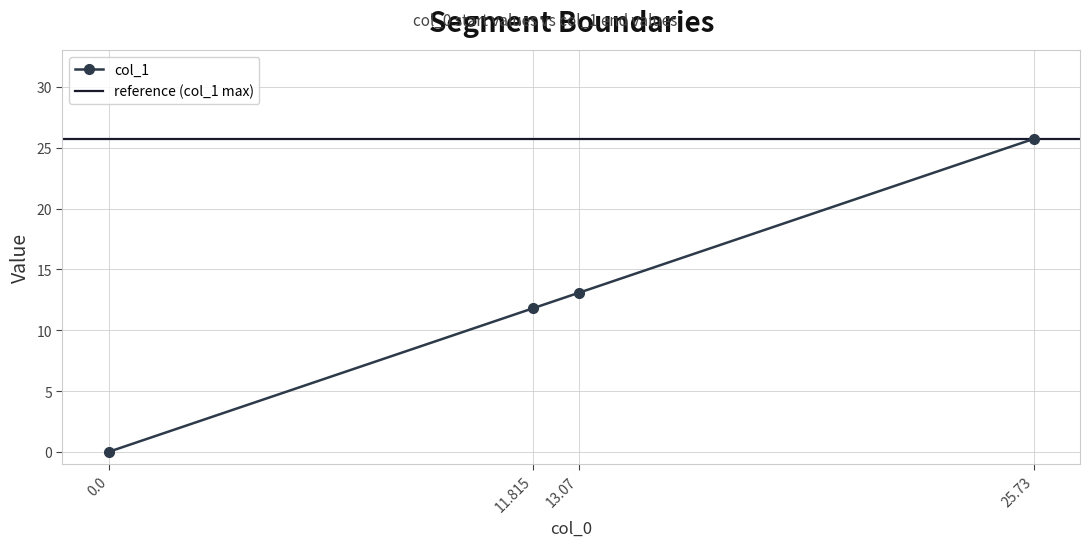

What is the label of the 3rd point from the right?

11.815